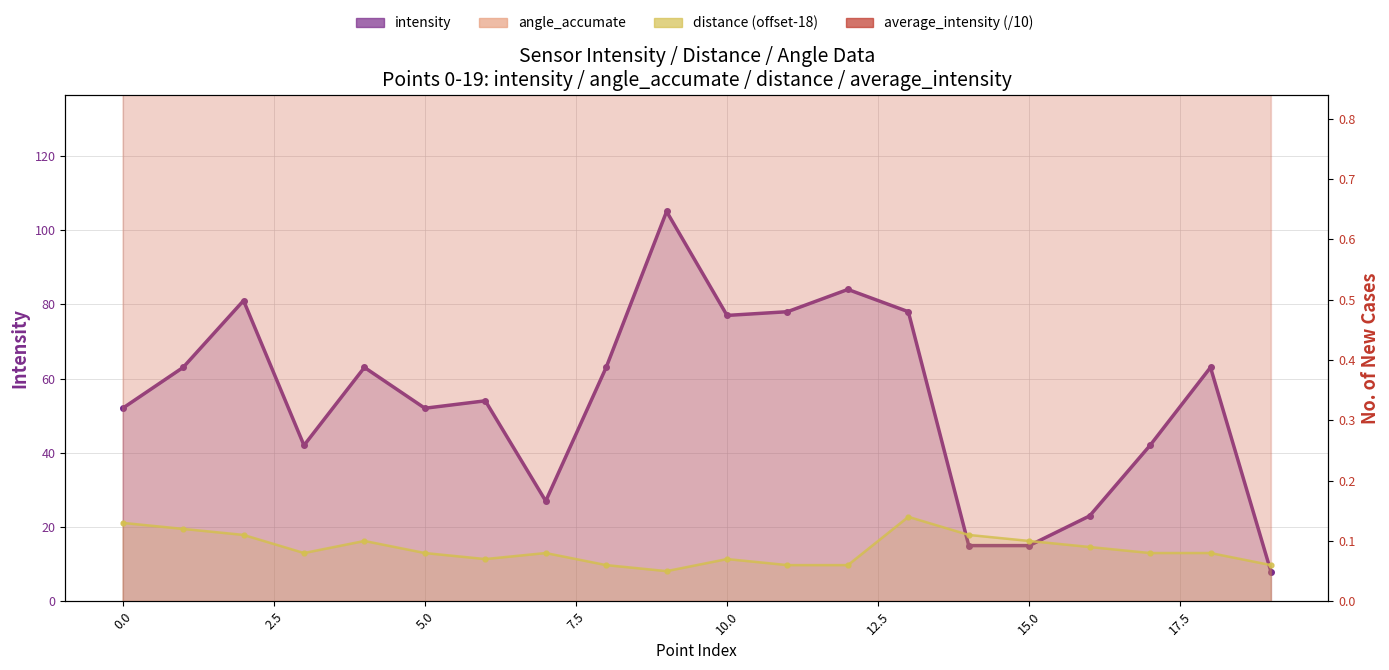

Reading left to right, what are all the values shown in this chart?

intensity: 52.0	63.0	81.0	42.0	63.0	52.0	54.0	27.0	63.0	105.0	77.0	78.0	84.0	78.0	15.0	15.0	23.0	42.0	63.0	8.0
angle_accumate: 4.8	4.8	4.8	6.2	4.8	4.8	6.2	4.8	6.2	6.1	4.8	4.8	4.8	5.8	5.2	5.2	5.2	5.2	5.2	5.2
distance: 0.1	0.1	0.1	0.1	0.1	0.1	0.1	0.1	0.1	0.1	0.1	0.1	0.1	0.1	0.1	0.1	0.1	0.1	0.1	0.1